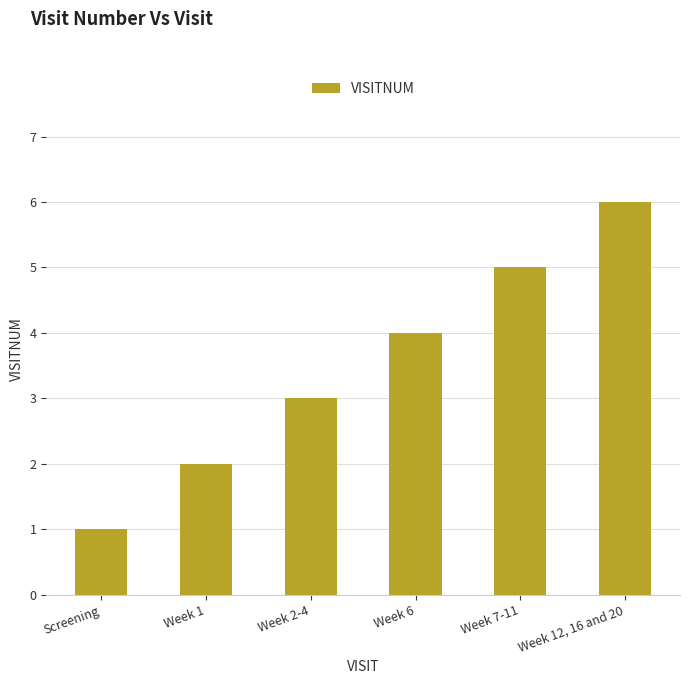

At which category does the chart reach its minimum across all series?

Screening